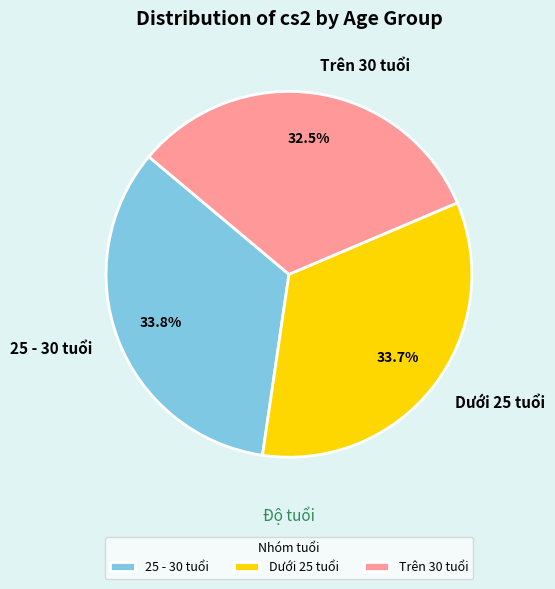

The Trên 30 tuổi slice represents 19% of the pie. True or false?

False